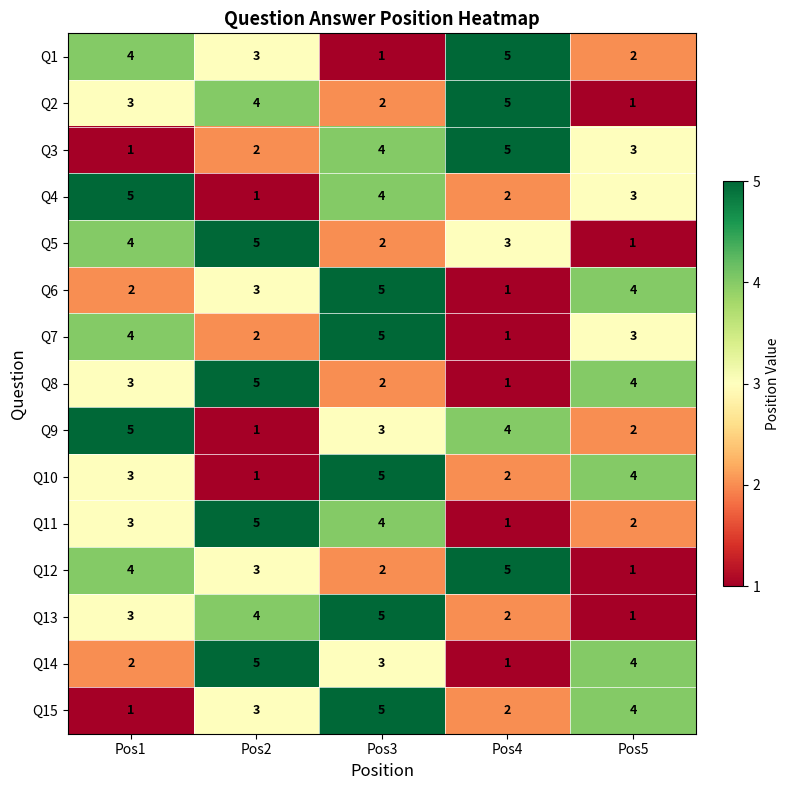

At which category is the sum across all series the highest?

Pos3